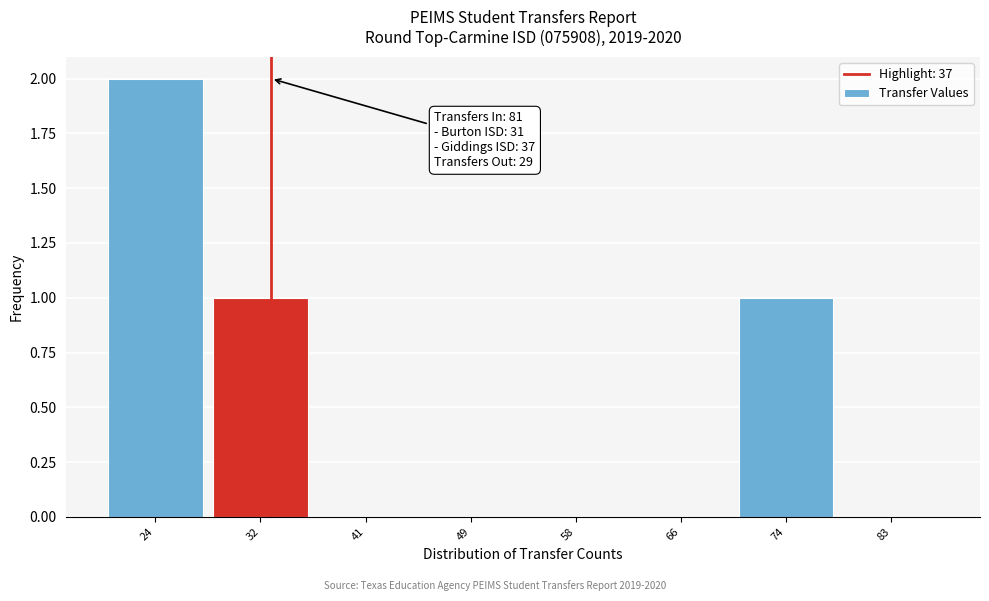

Reading right to left, transcribe all the data shown in this chart.

83=0	74=1	66=0	58=0	49=0	41=0	32=1	24=2